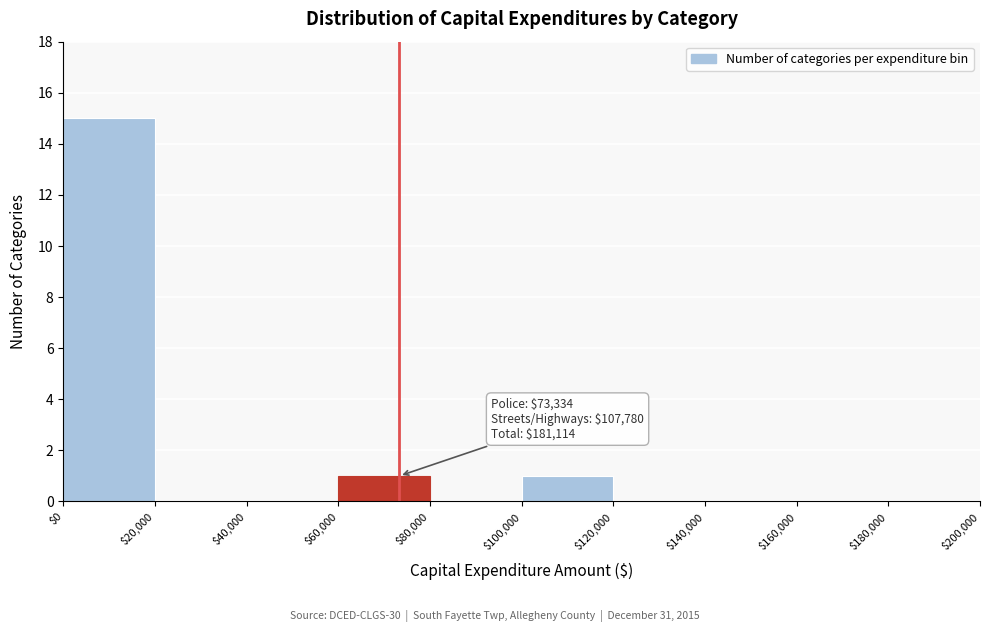

Which range on the x-axis has the tallest bar?

$0 to $20,000